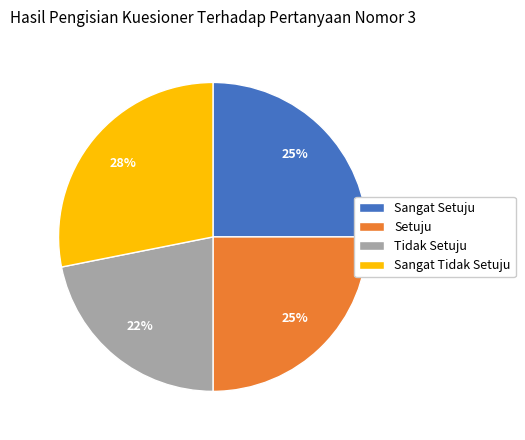

The Setuju slice represents 25% of the pie. True or false?

True